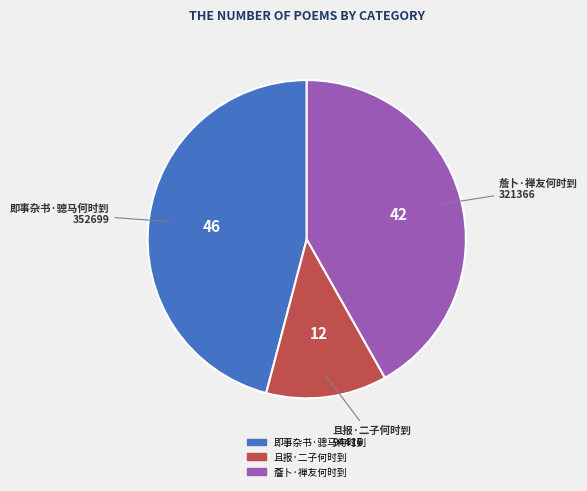

What is the ratio of the value at 且报·二子何时到 to the value at 薝卜·禅友何时到?

0.3